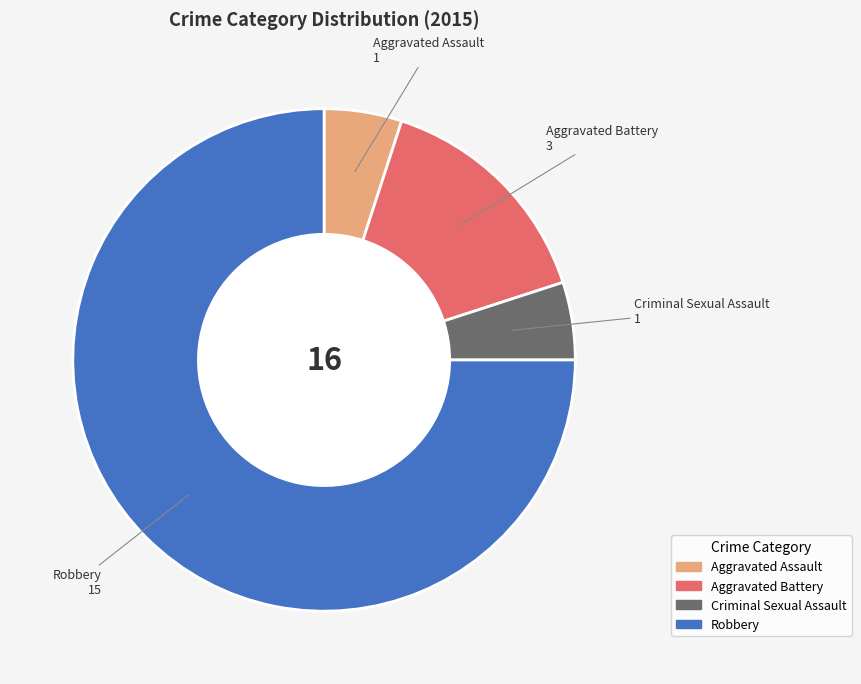

What is the largest slice in the pie chart?

Robbery